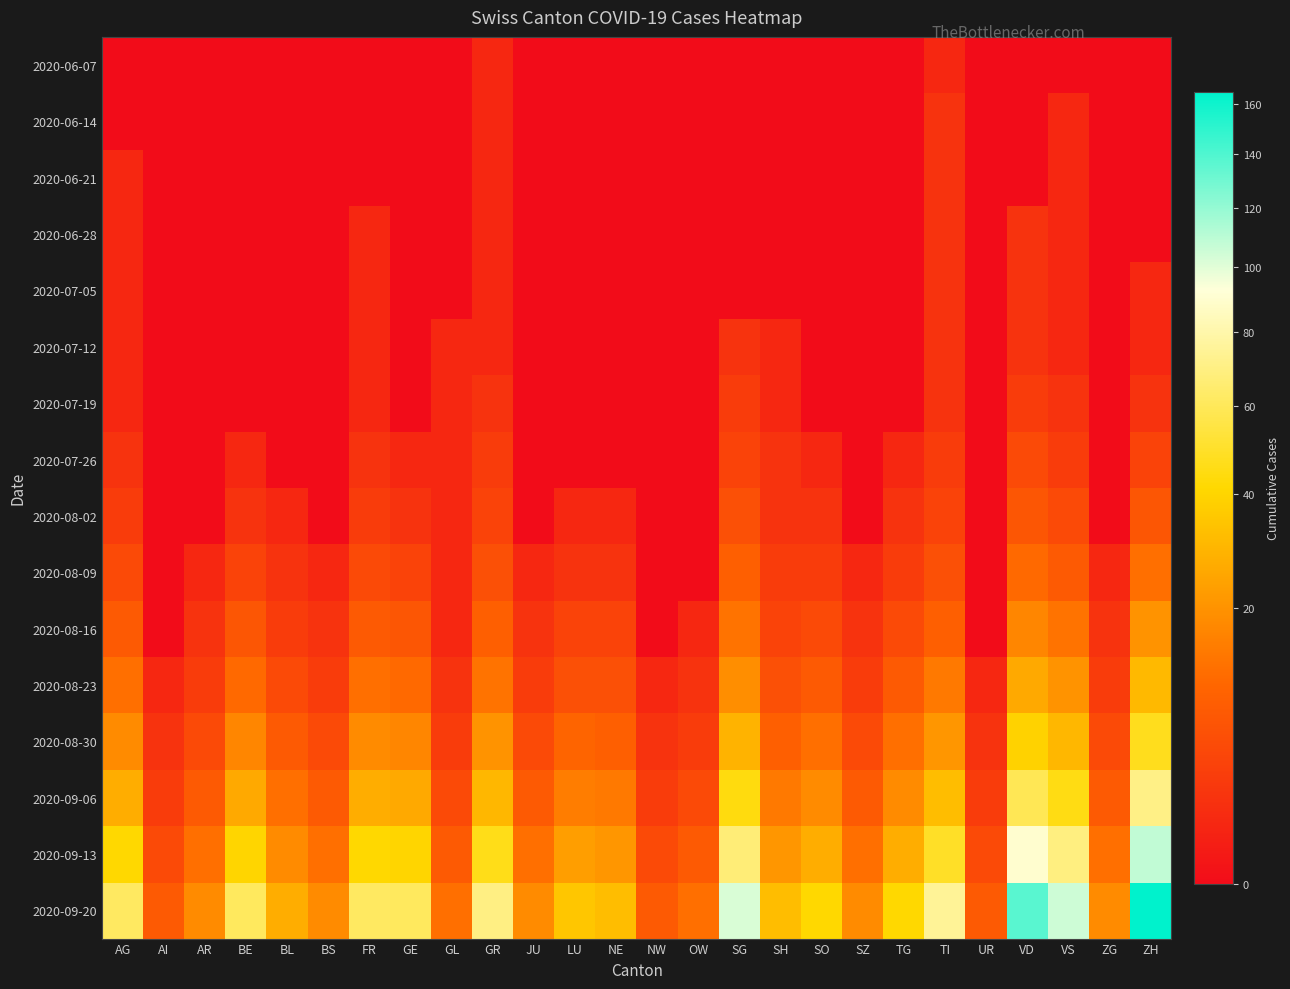

Reading right to left, what are all the values shown in this chart?

2020-06-07: ZH=0	ZG=0	VS=0	VD=0	UR=0	TI=1	TG=0	SZ=0	SO=0	SH=0	SG=0	OW=0	NW=0	NE=0	LU=0	JU=0	GR=1	GL=0	GE=0	FR=0	BS=0	BL=0	BE=0	AR=0	AI=0	AG=0
2020-06-14: ZH=0	ZG=0	VS=1	VD=0	UR=0	TI=2	TG=0	SZ=0	SO=0	SH=0	SG=0	OW=0	NW=0	NE=0	LU=0	JU=0	GR=1	GL=0	GE=0	FR=0	BS=0	BL=0	BE=0	AR=0	AI=0	AG=0
2020-06-21: ZH=0	ZG=0	VS=1	VD=0	UR=0	TI=2	TG=0	SZ=0	SO=0	SH=0	SG=0	OW=0	NW=0	NE=0	LU=0	JU=0	GR=1	GL=0	GE=0	FR=0	BS=0	BL=0	BE=0	AR=0	AI=0	AG=1
2020-06-28: ZH=0	ZG=0	VS=1	VD=2	UR=0	TI=2	TG=0	SZ=0	SO=0	SH=0	SG=0	OW=0	NW=0	NE=0	LU=0	JU=0	GR=1	GL=0	GE=0	FR=1	BS=0	BL=0	BE=0	AR=0	AI=0	AG=1
2020-07-05: ZH=1	ZG=0	VS=1	VD=2	UR=0	TI=2	TG=0	SZ=0	SO=0	SH=0	SG=0	OW=0	NW=0	NE=0	LU=0	JU=0	GR=1	GL=0	GE=0	FR=1	BS=0	BL=0	BE=0	AR=0	AI=0	AG=1
2020-07-12: ZH=1	ZG=0	VS=1	VD=2	UR=0	TI=2	TG=0	SZ=0	SO=0	SH=1	SG=2	OW=0	NW=0	NE=0	LU=0	JU=0	GR=1	GL=1	GE=0	FR=1	BS=0	BL=0	BE=0	AR=0	AI=0	AG=1
2020-07-19: ZH=2	ZG=0	VS=2	VD=3	UR=0	TI=2	TG=0	SZ=0	SO=0	SH=1	SG=3	OW=0	NW=0	NE=0	LU=0	JU=0	GR=2	GL=1	GE=0	FR=1	BS=0	BL=0	BE=0	AR=0	AI=0	AG=1
2020-07-26: ZH=4	ZG=0	VS=3	VD=5	UR=0	TI=3	TG=1	SZ=0	SO=1	SH=2	SG=4	OW=0	NW=0	NE=0	LU=0	JU=0	GR=3	GL=1	GE=1	FR=2	BS=0	BL=0	BE=1	AR=0	AI=0	AG=2
2020-08-02: ZH=7	ZG=0	VS=5	VD=7	UR=0	TI=4	TG=2	SZ=0	SO=2	SH=2	SG=6	OW=0	NW=0	NE=1	LU=1	JU=0	GR=4	GL=1	GE=2	FR=3	BS=0	BL=1	BE=2	AR=0	AI=0	AG=3
2020-08-09: ZH=12	ZG=1	VS=8	VD=11	UR=0	TI=6	TG=3	SZ=1	SO=3	SH=3	SG=9	OW=0	NW=0	NE=2	LU=2	JU=1	GR=6	GL=1	GE=4	FR=5	BS=1	BL=2	BE=4	AR=1	AI=0	AG=5
2020-08-16: ZH=20	ZG=2	VS=13	VD=17	UR=0	TI=9	TG=5	SZ=2	SO=5	SH=4	SG=13	OW=1	NW=0	NE=4	LU=4	JU=2	GR=9	GL=1	GE=7	FR=8	BS=2	BL=3	BE=7	AR=2	AI=0	AG=8
2020-08-23: ZH=31	ZG=3	VS=20	VD=26	UR=1	TI=14	TG=8	SZ=3	SO=8	SH=6	SG=19	OW=2	NW=1	NE=6	LU=6	JU=3	GR=13	GL=2	GE=11	FR=12	BS=3	BL=5	BE=11	AR=3	AI=1	AG=12
2020-08-30: ZH=47	ZG=5	VS=30	VD=39	UR=2	TI=21	TG=12	SZ=5	SO=12	SH=9	SG=29	OW=3	NW=2	NE=9	LU=10	JU=5	GR=20	GL=3	GE=17	FR=18	BS=5	BL=8	BE=17	AR=5	AI=2	AG=18
2020-09-06: ZH=71	ZG=8	VS=45	VD=59	UR=3	TI=32	TG=18	SZ=8	SO=18	SH=14	SG=44	OW=5	NW=3	NE=14	LU=15	JU=8	GR=30	GL=5	GE=26	FR=27	BS=8	BL=12	BE=26	AR=8	AI=3	AG=27
2020-09-13: ZH=108	ZG=12	VS=69	VD=90	UR=5	TI=49	TG=27	SZ=12	SO=27	SH=21	SG=67	OW=8	NW=5	NE=21	LU=23	JU=12	GR=46	GL=8	GE=40	FR=41	BS=12	BL=18	BE=40	AR=12	AI=5	AG=41
2020-09-20: ZH=165	ZG=18	VS=105	VD=137	UR=8	TI=75	TG=41	SZ=18	SO=41	SH=32	SG=102	OW=12	NW=8	NE=32	LU=35	JU=18	GR=70	GL=12	GE=61	FR=62	BS=18	BL=27	BE=61	AR=18	AI=8	AG=62